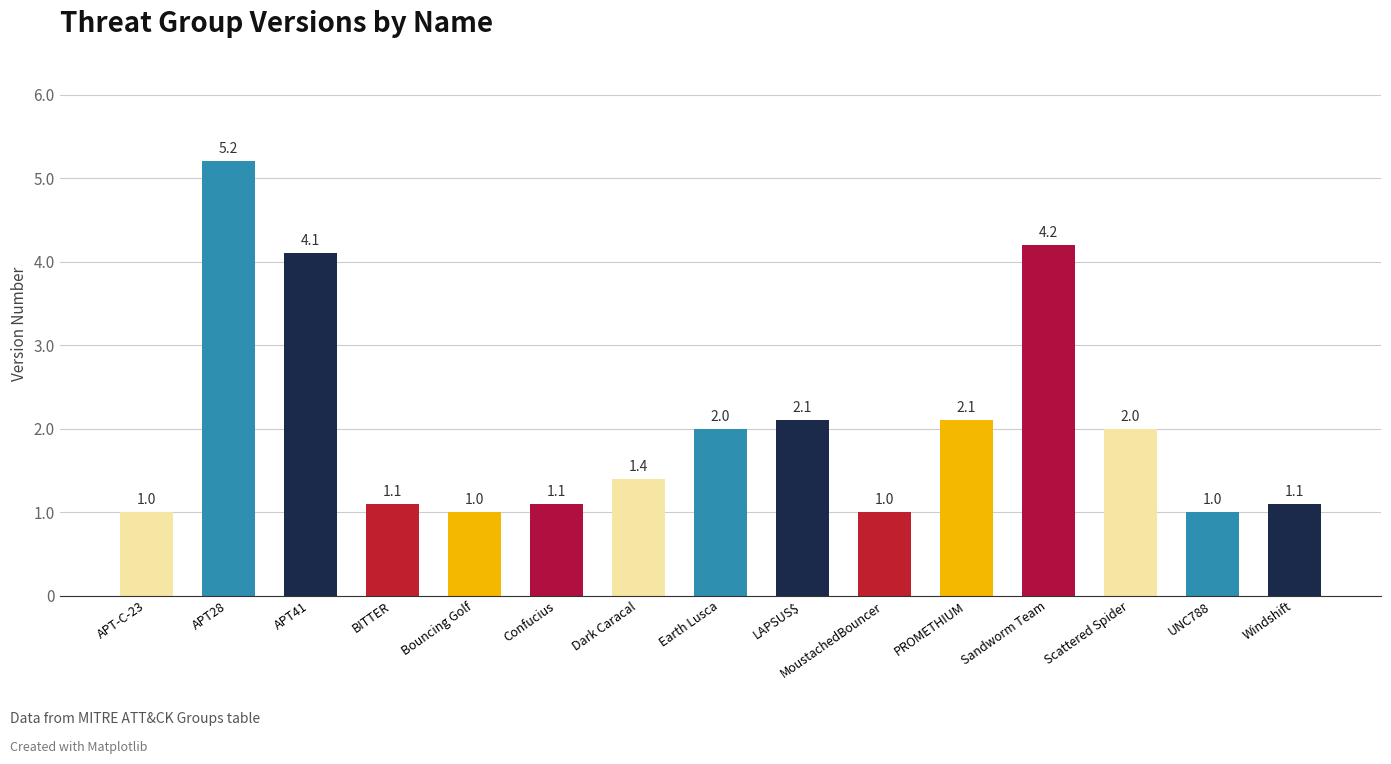

What is the difference between the values at Dark Caracal and Confucius?

0.3